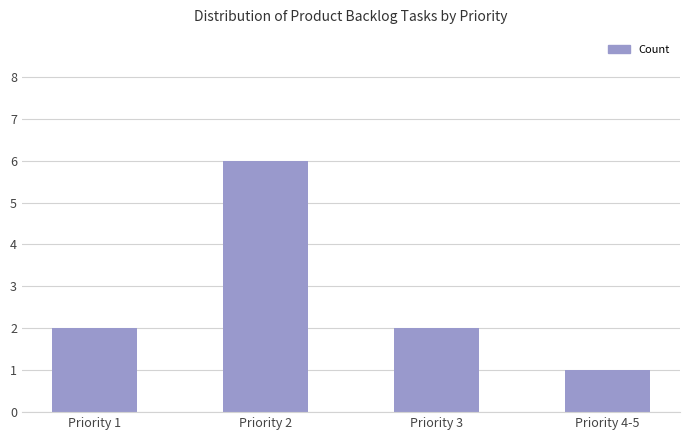

True or false: the data shows 1 at Priority 1.

False